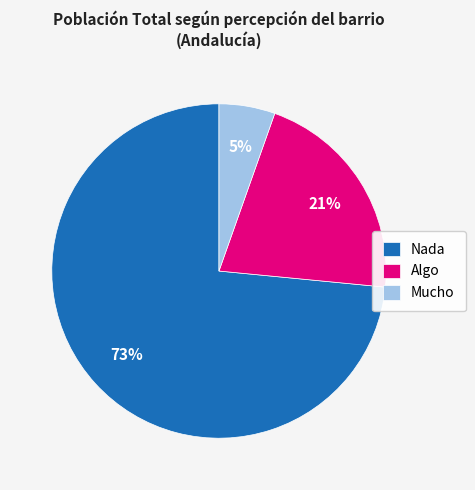

What percentage is the Algo slice, to the nearest percent?

21%